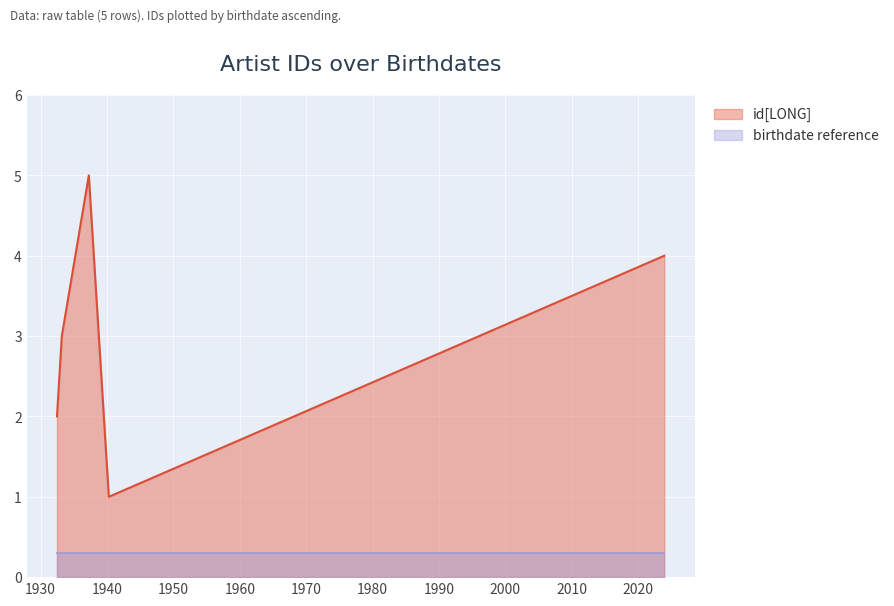

List the series in order of their peak value, highest first.

id[LONG], birthdate reference